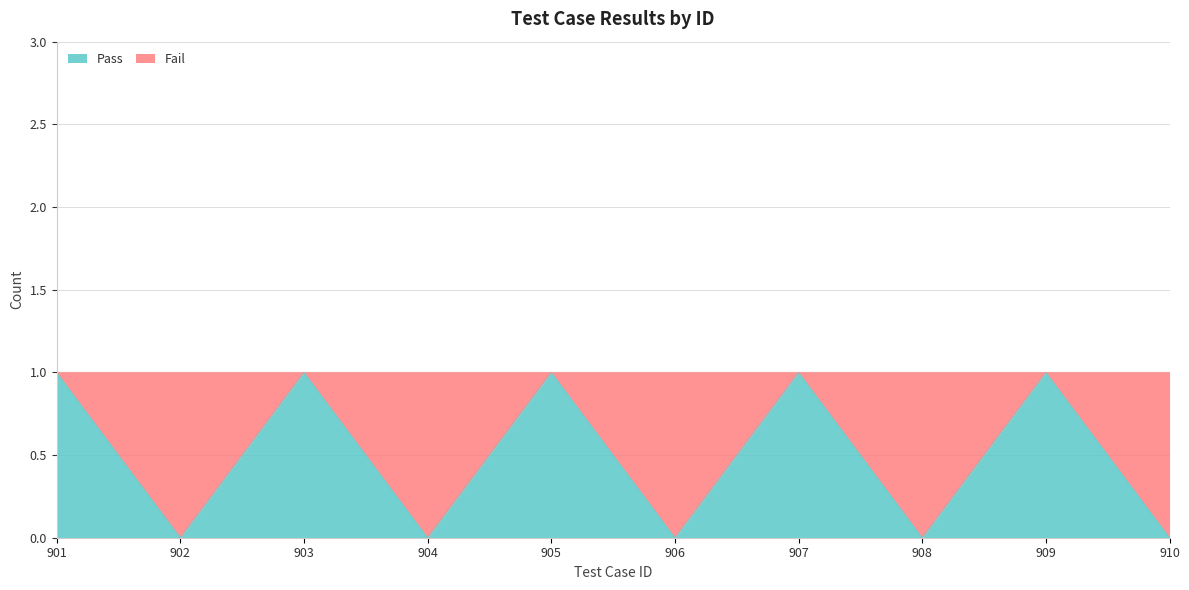

Does the chart display data point markers on the line(s)?

No